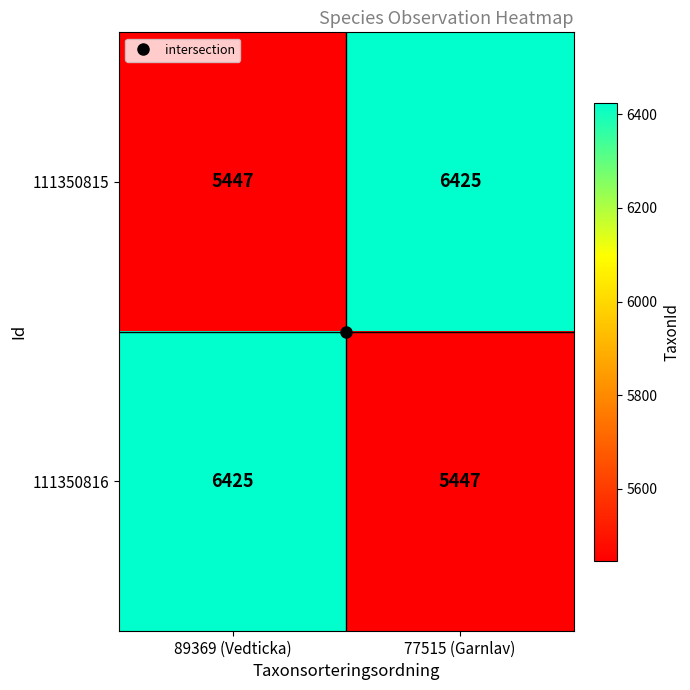

What is the sum of all 111350816 values?

11872